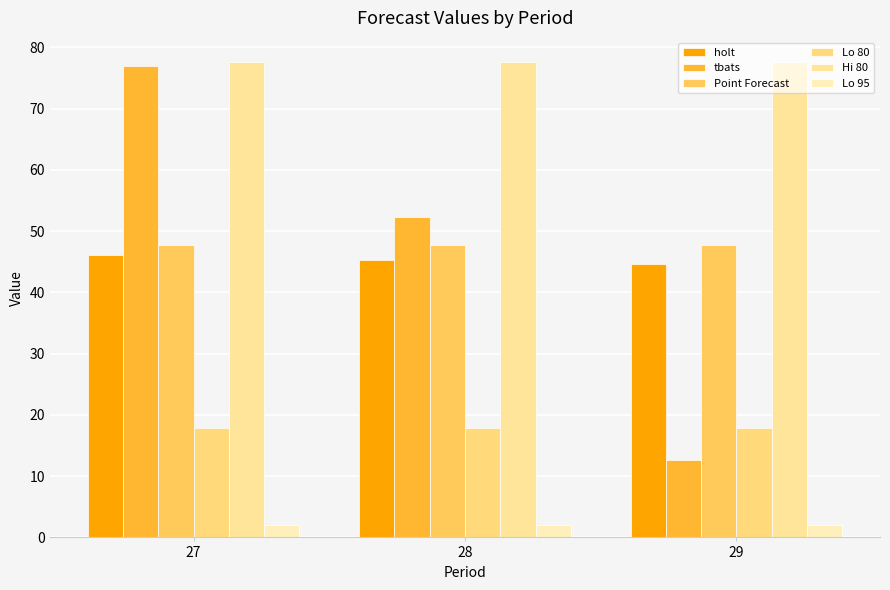

What is the greatest value displayed?

77.6